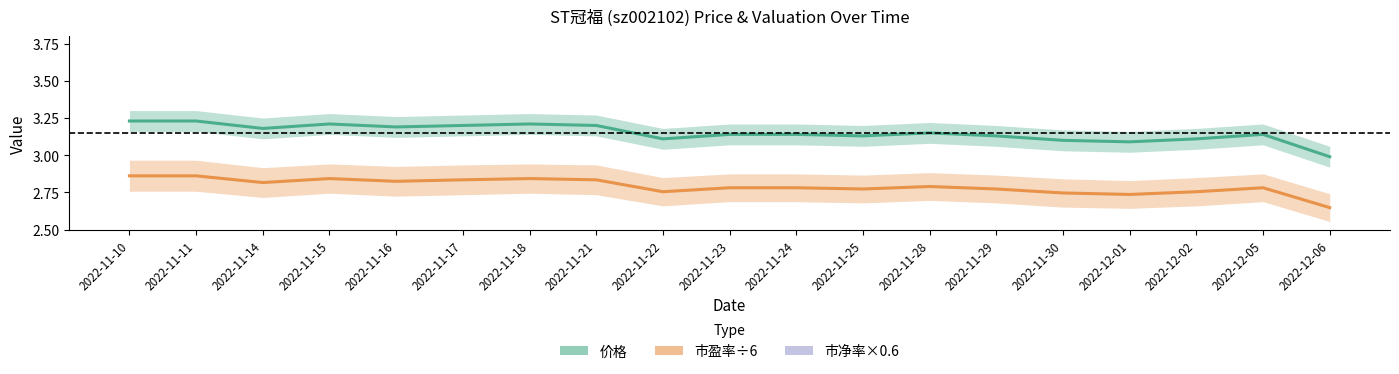

What is the sum of the 市盈率÷6 values at 2022-11-28 and 2022-11-22?

5.5